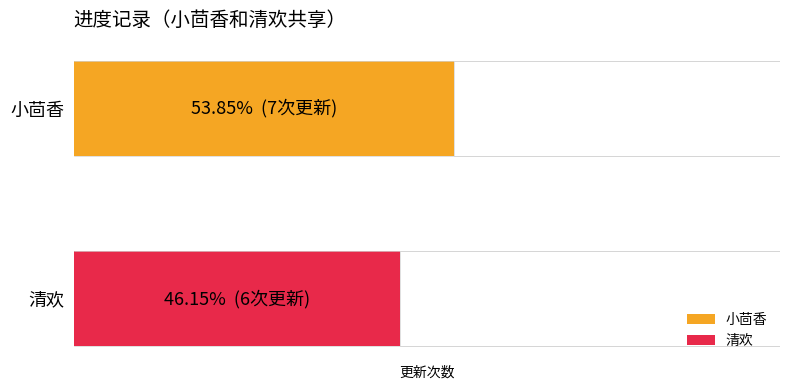

Which series has the widest spread of values?

小茴香